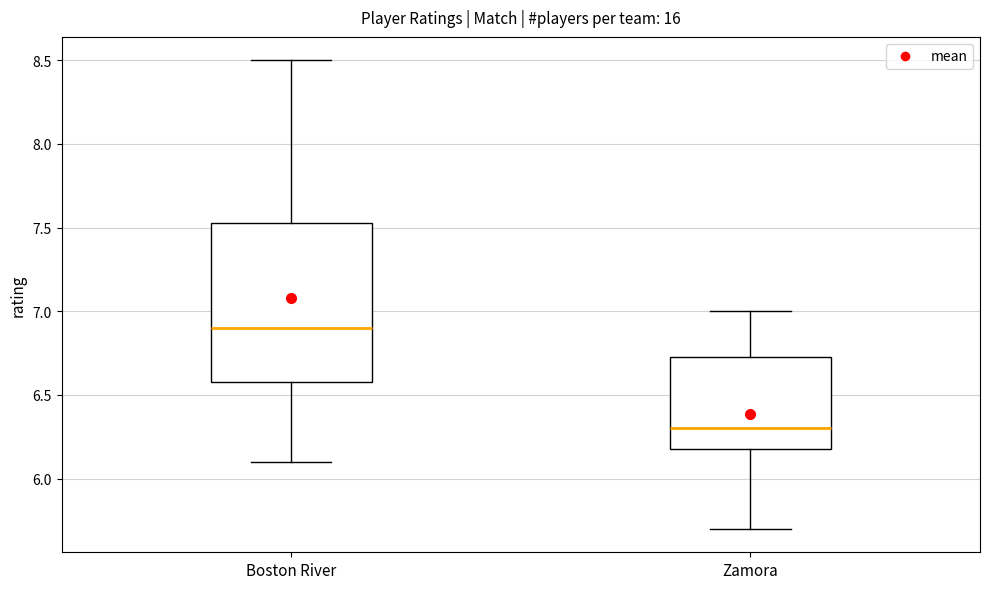

Reading left to right, read every box against the y-axis: the position of its median line, the range the box covers, and the ends of its whiskers. The values are not printed on the chart, so give them approximately, as read against the axis.

Boston River: median 6.90, box 6.60 to 7.55, whiskers 6.10 to 8.50
Zamora: median 6.30, box 6.20 to 6.75, whiskers 5.70 to 7.00